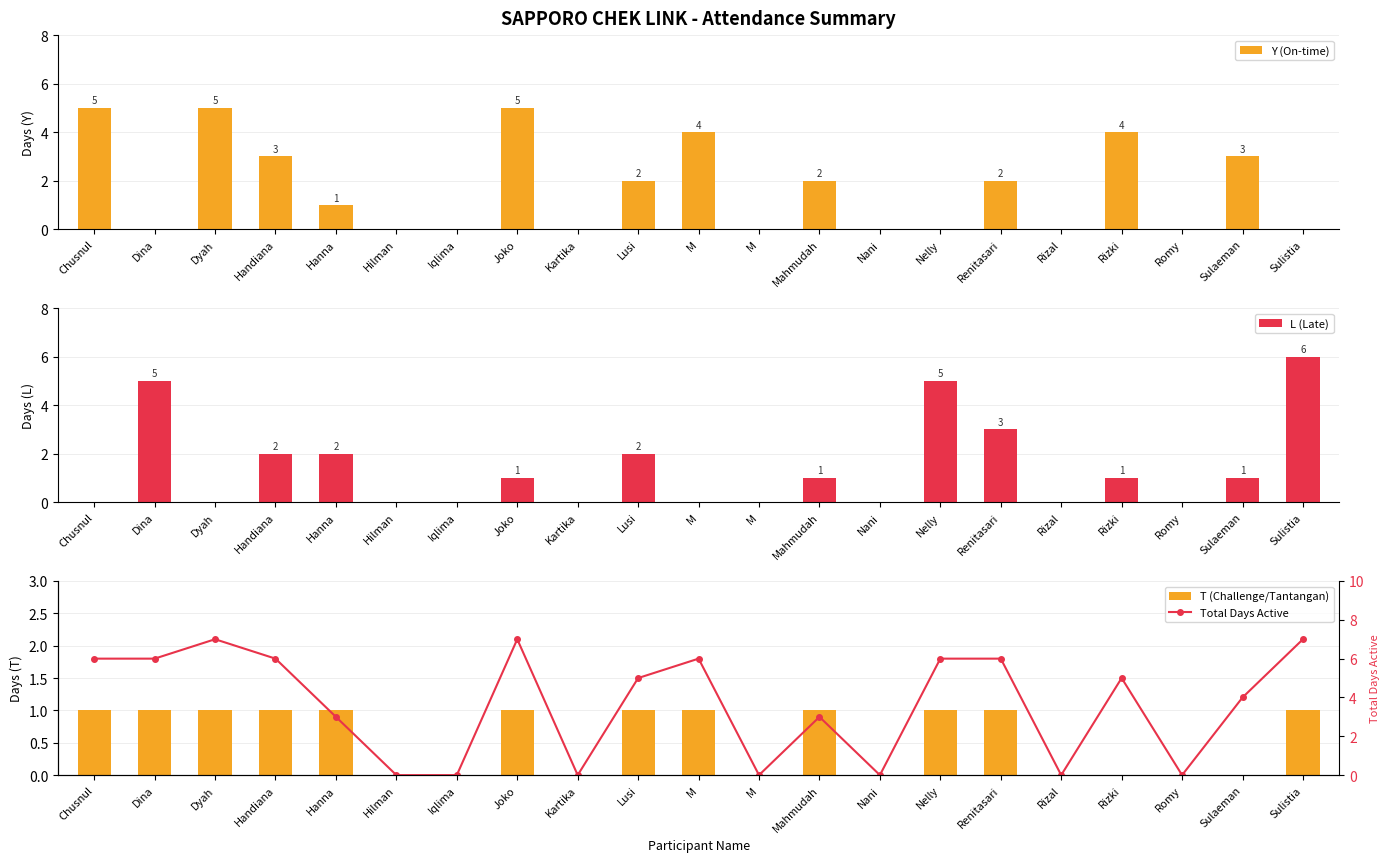

What is the difference between the maximum and minimum values in the Total Days Active series?

7